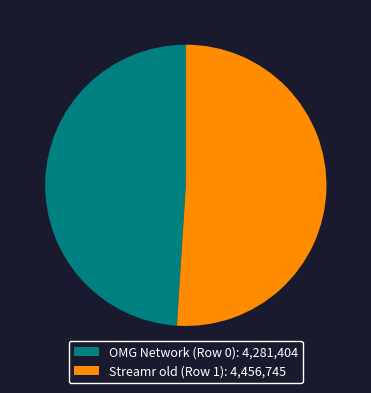

How many segments does this pie chart have?

2